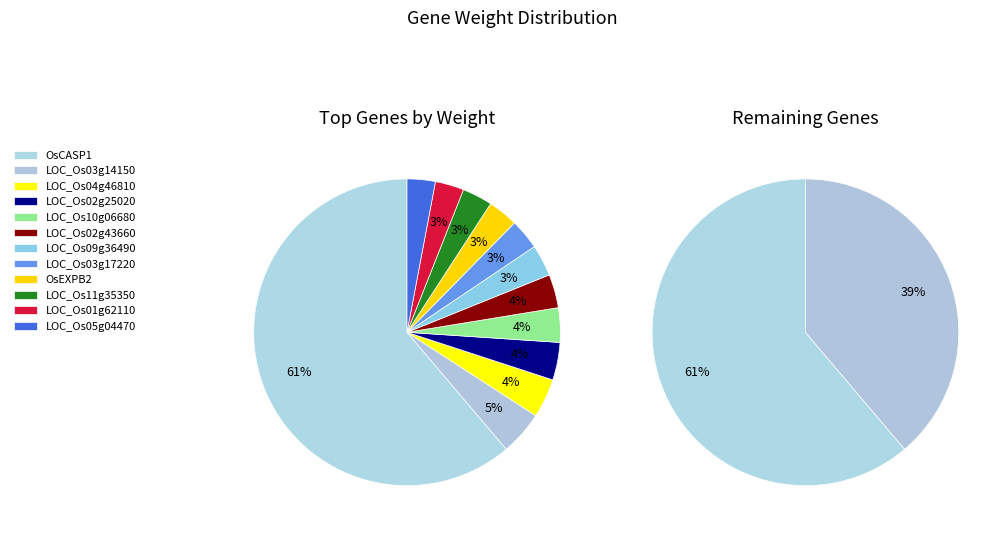

True or false: LOC_Os04g46810 accounts for 4% of the total.

True